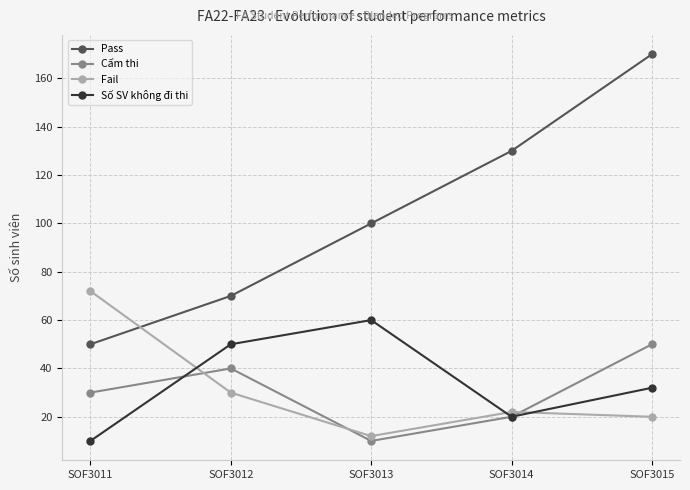

How many Cấm thi values are between 20 and 40?

3